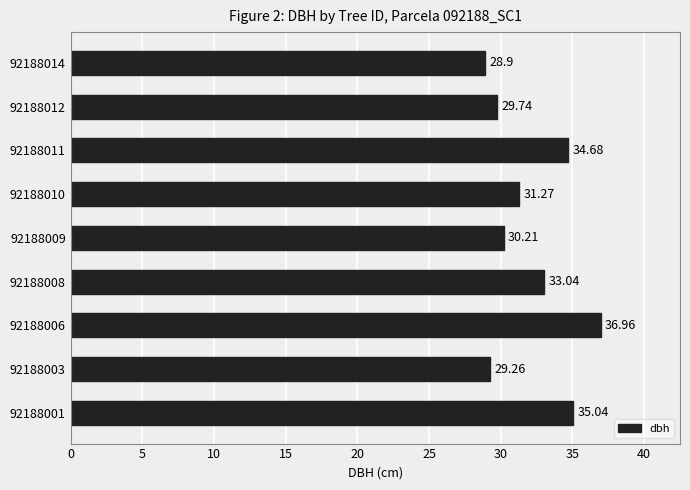

What is the difference between the maximum and minimum values?

8.1